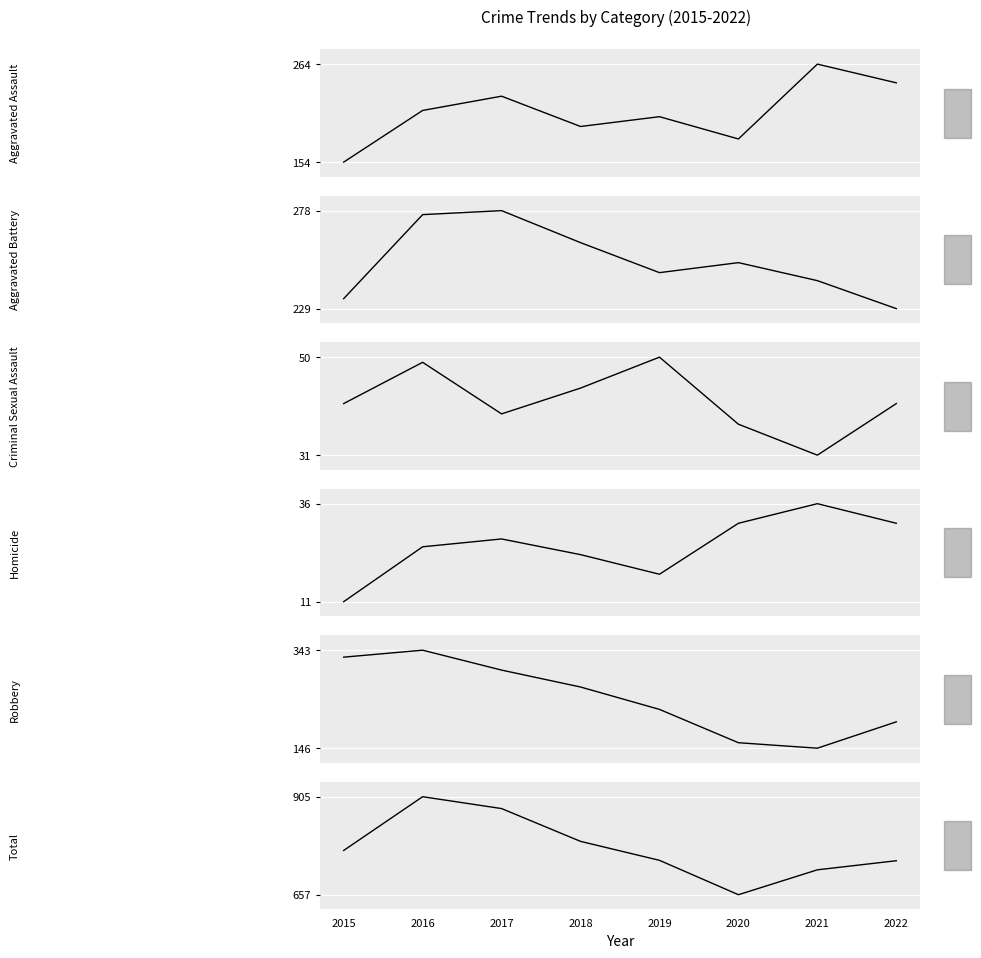

List the labels in order of Criminal Sexual Assault value, largest first.

2019, 2016, 2018, 2015, 2022, 2017, 2020, 2021